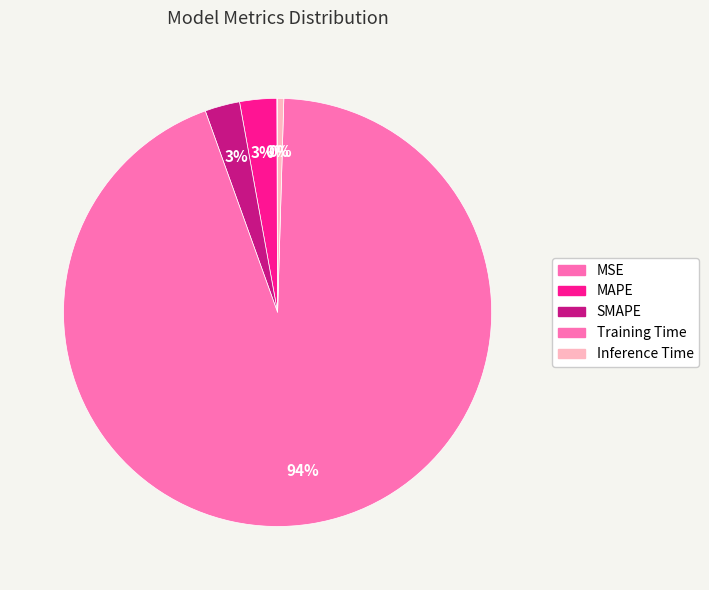

Does Training Time account for over 50% of the chart?

Yes